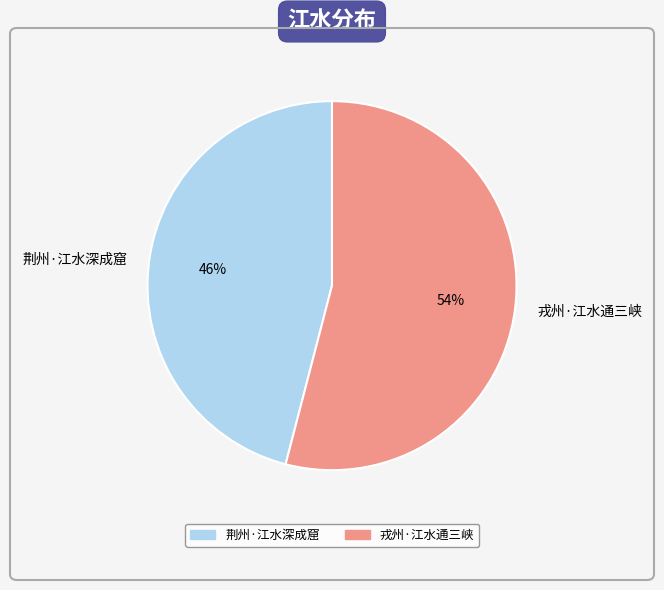

Combined, do 戎州·江水通三峡 and 荆州·江水深成窟 account for over 50%?

Yes